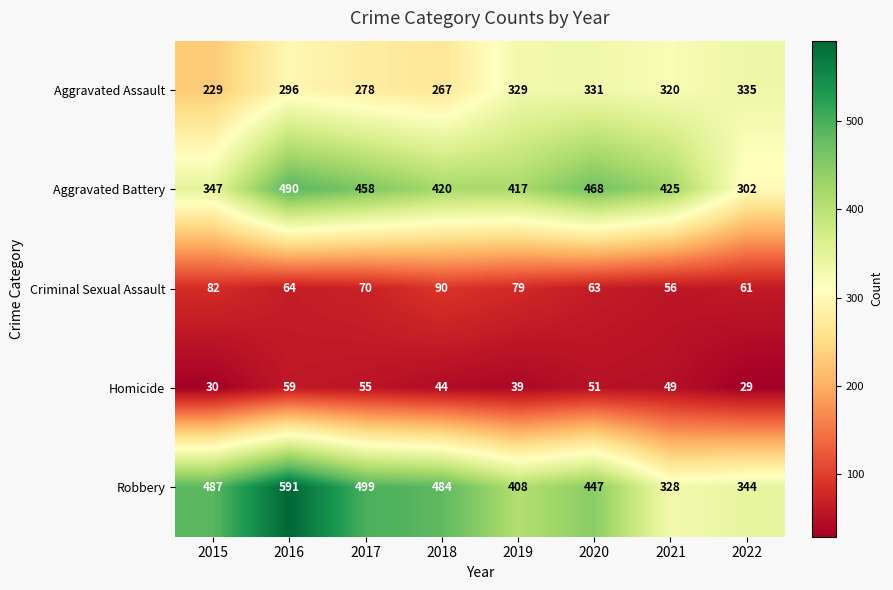

What is the difference between the maximum and minimum values in the Robbery series?

263